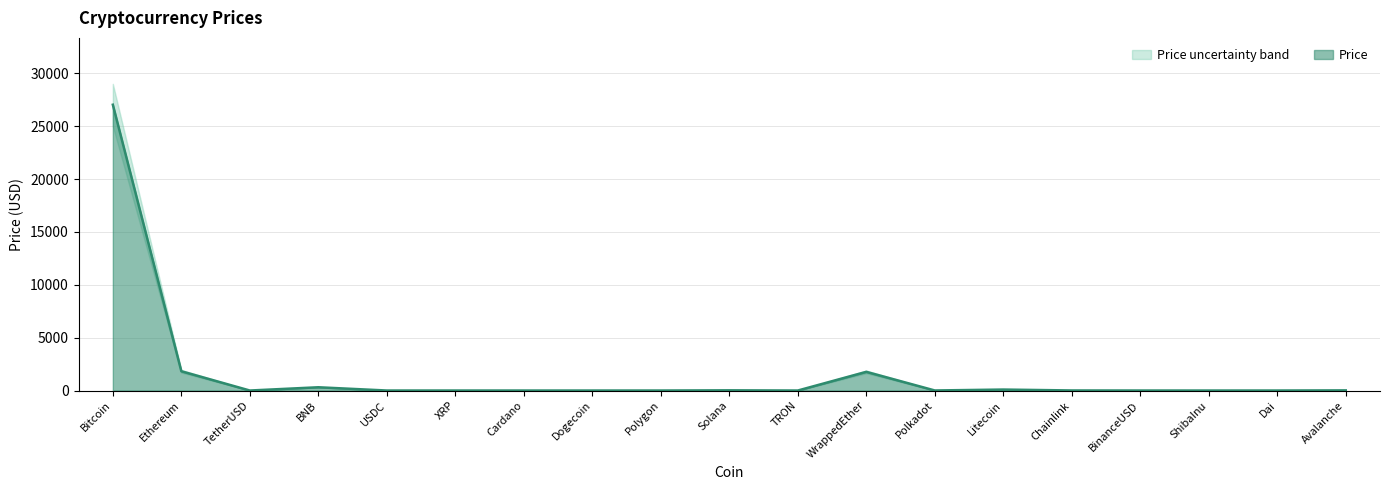

Rank the series at Solana from lowest to highest value.

Price_lower, Price, Price_upper